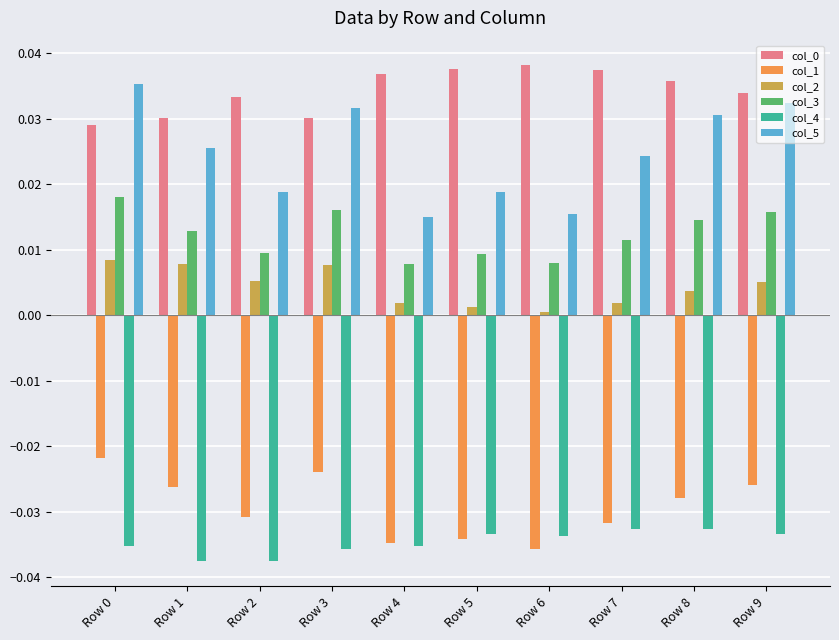

True or false: col_0 has a value of 0.0 at Row 6.

True